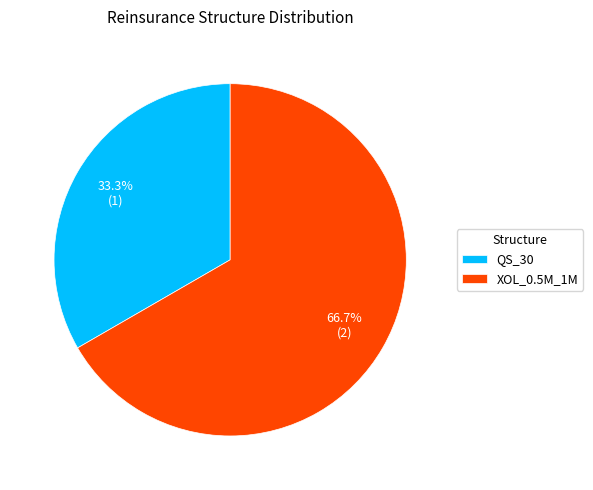

What portion of the pie excludes QS_30?

66.7%